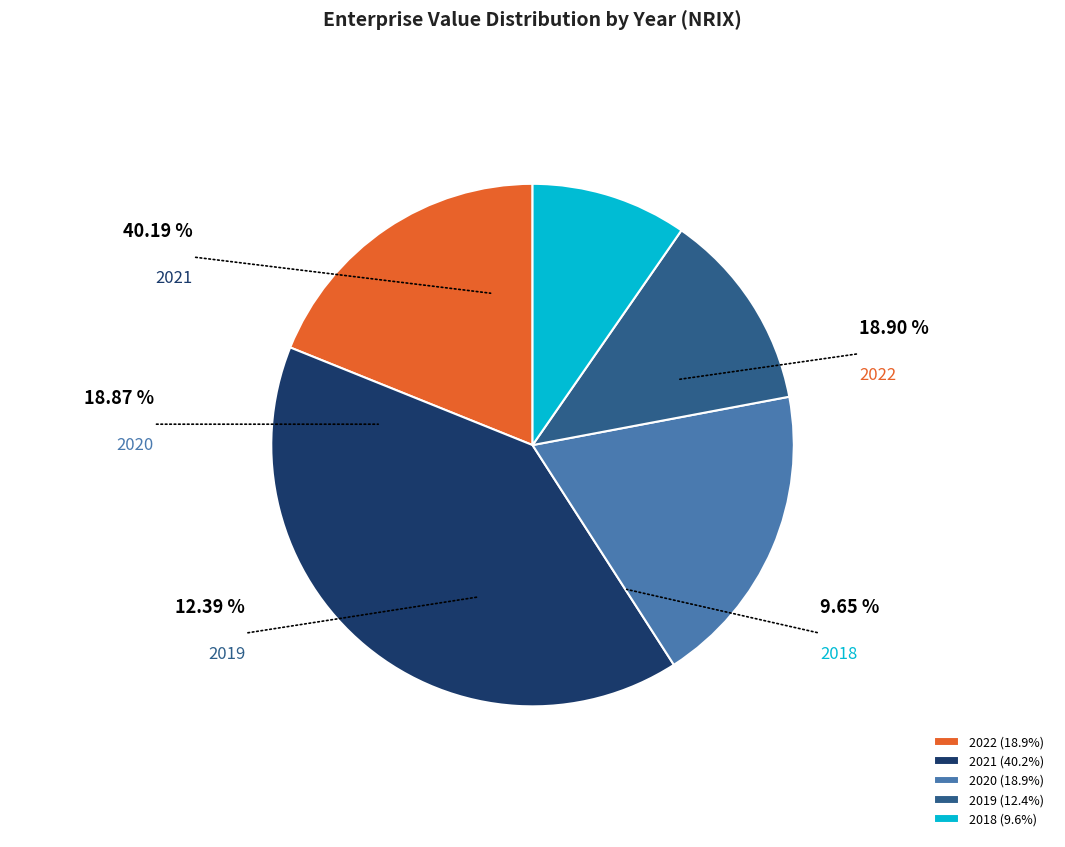

Which category has the smallest portion of the pie?

2018